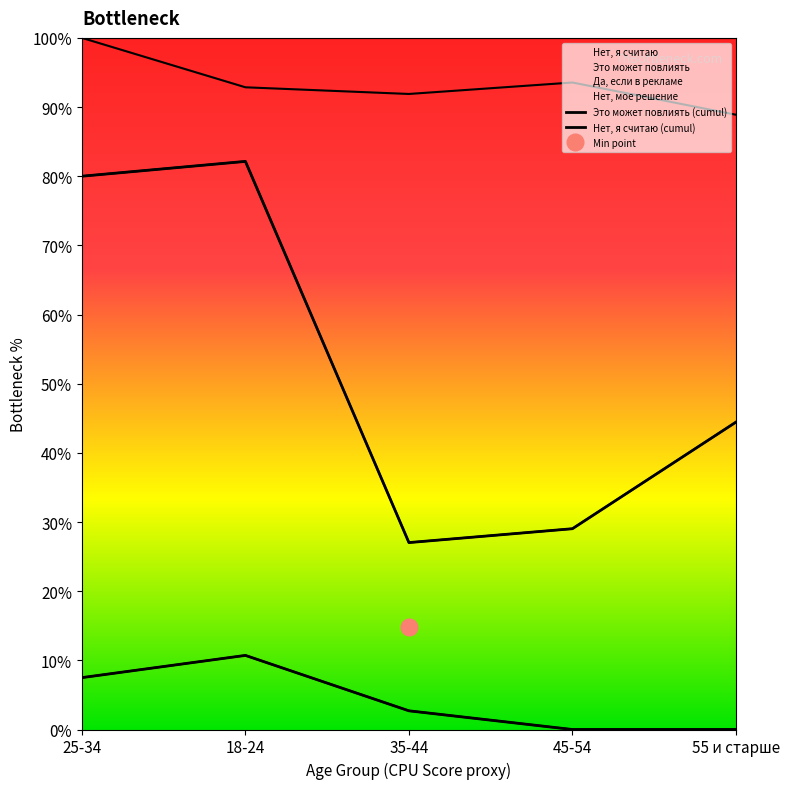

True or false: Это может повлиять (cumul) and Нет, я считаю (cumul) cross at least once.

False